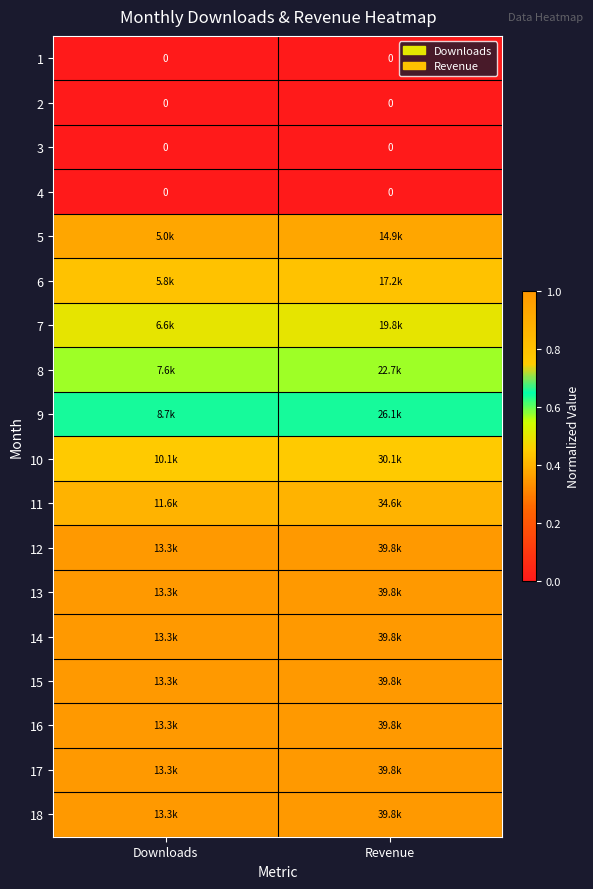

Which has a higher value, Downloads or Revenue?

Downloads